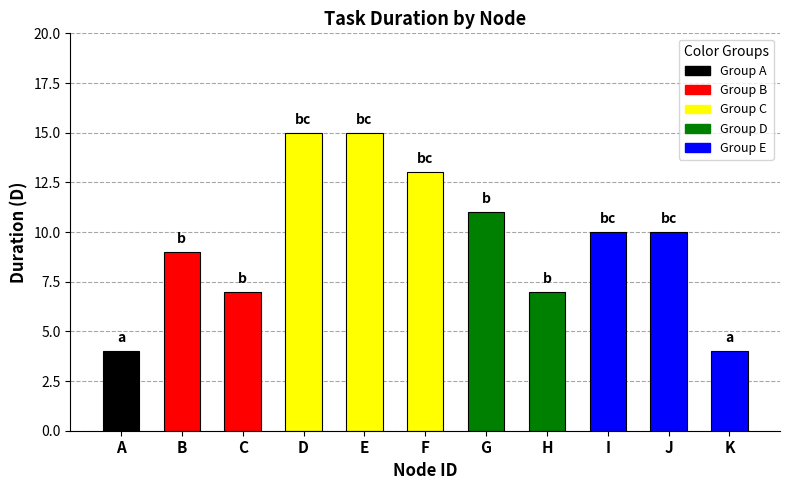

What is the sum of all values?

105